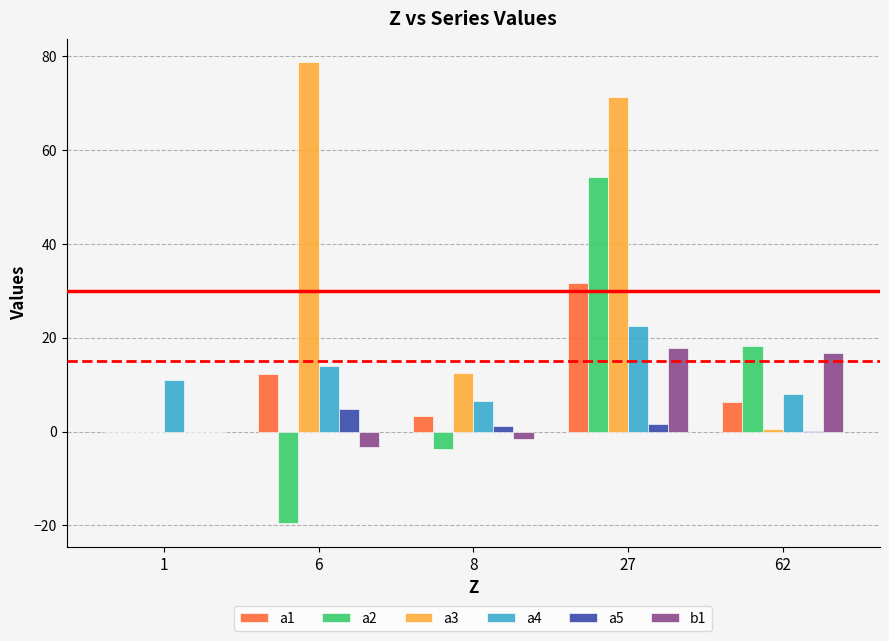

At which category is the sum across all series the highest?

27